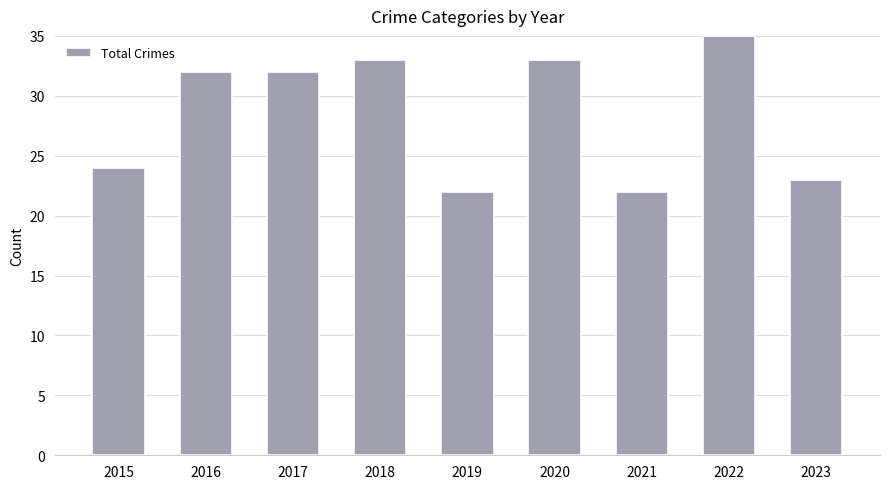

The chart shows a value of 33 at 2020. True or false?

True